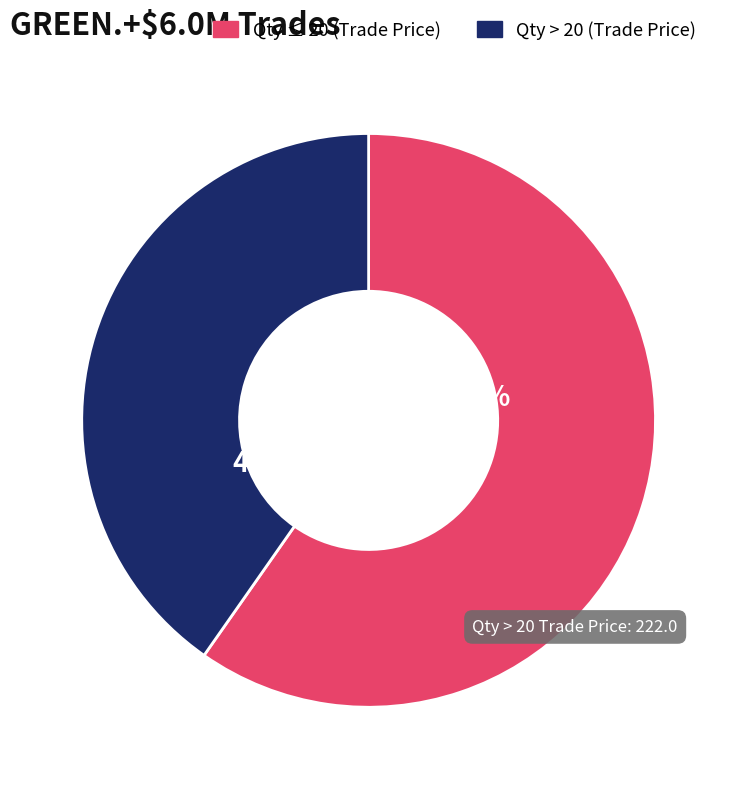

Is there a majority slice in this chart?

Yes